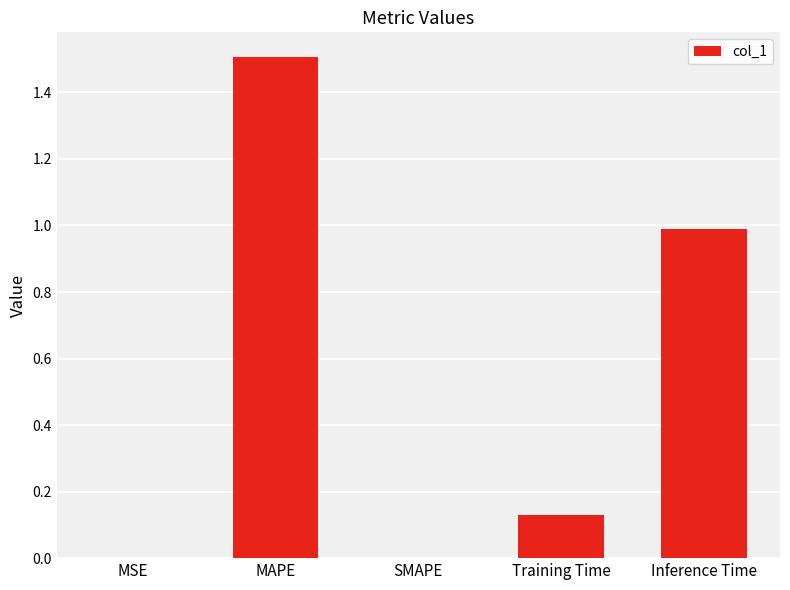

What is the change in value from MAPE to SMAPE?

-1.5